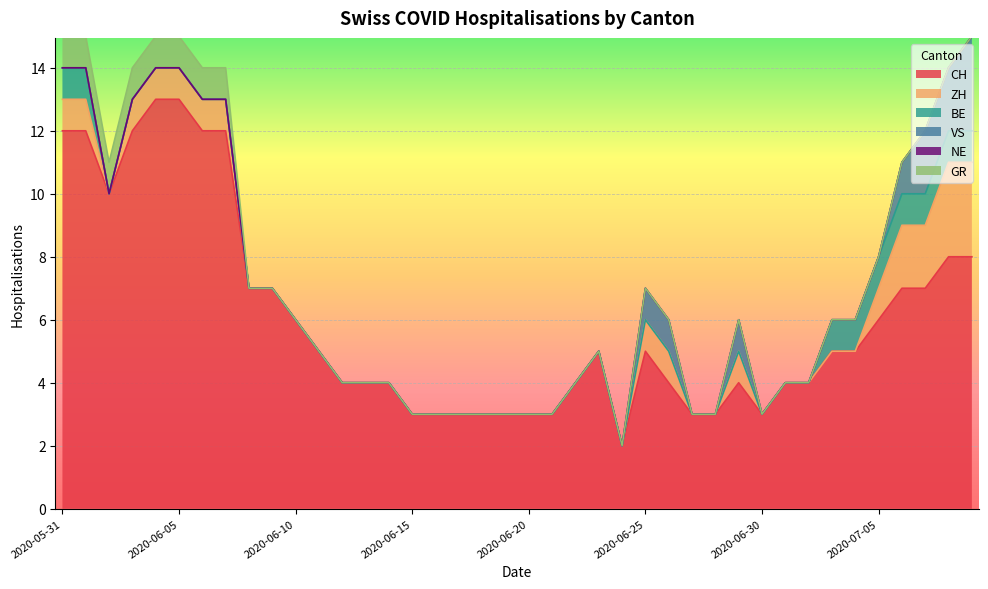

What is the maximum value for GR?

1